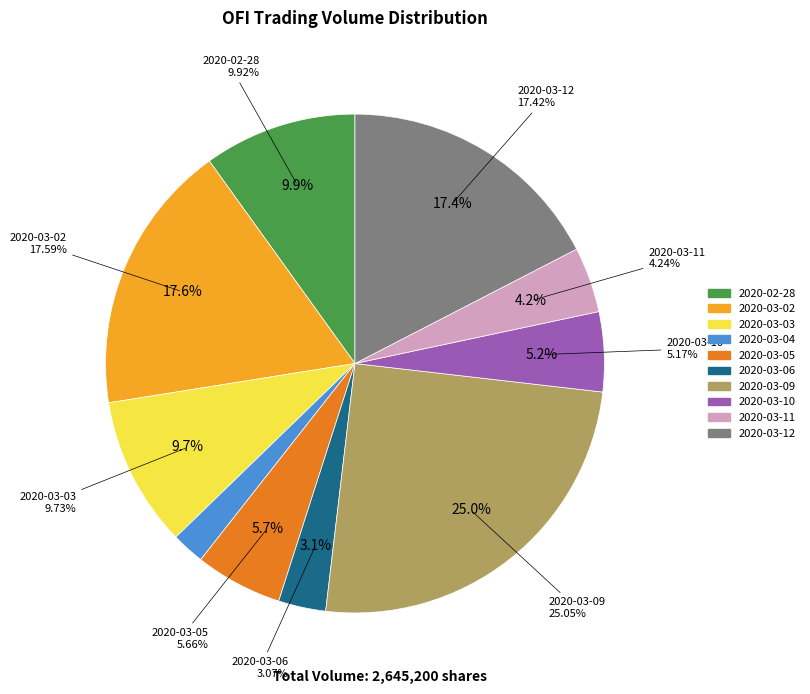

What percentage do 2020-03-06 and 2020-03-10 together represent?

8.2%